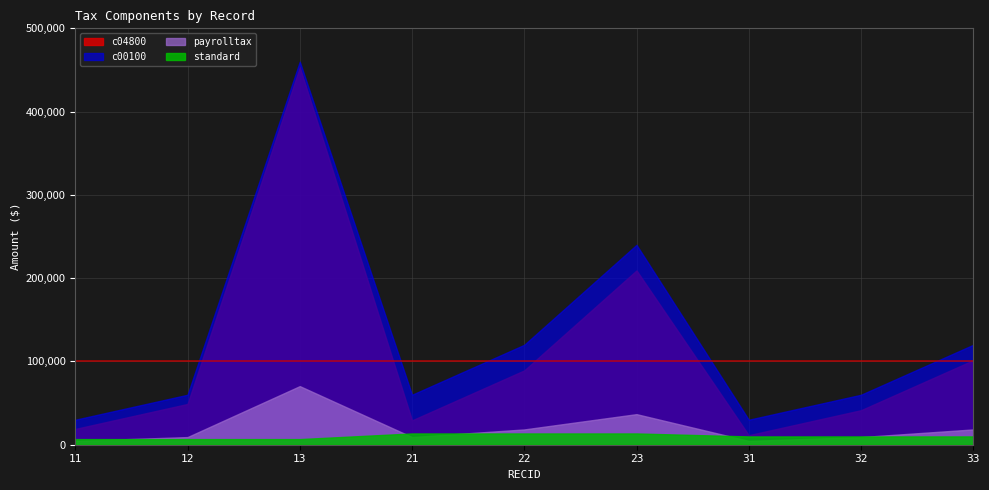

How many data points in c04800 are less than 48923?

4